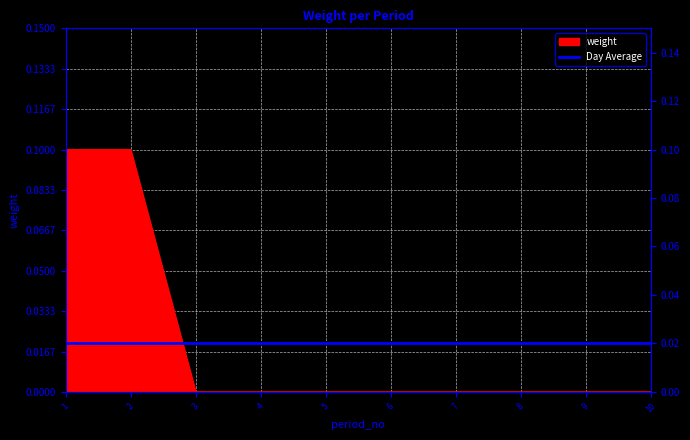

Does the chart display data point markers on the line(s)?

No